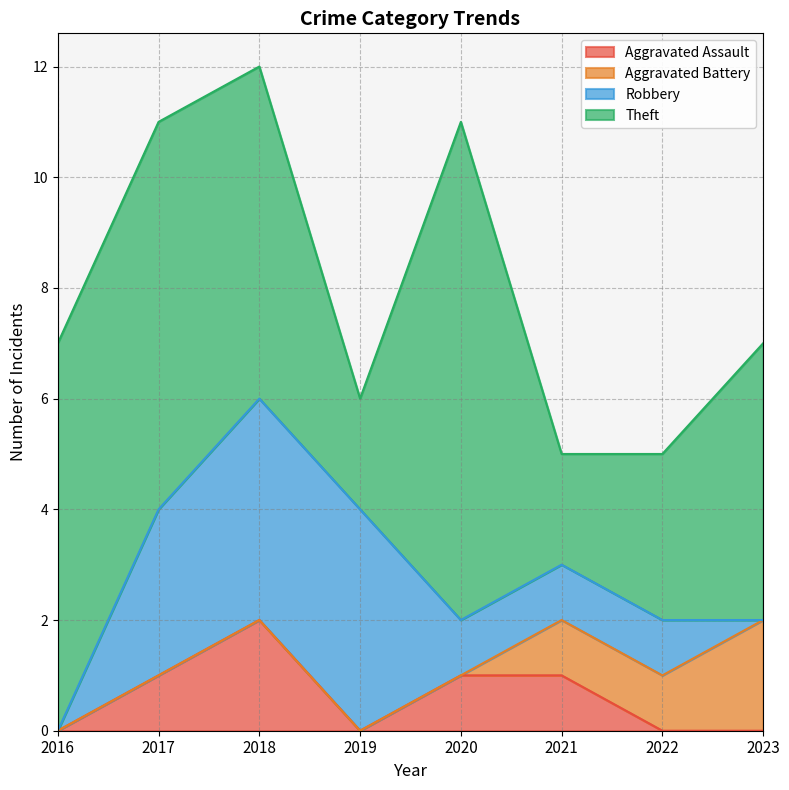

True or false: Robbery and Aggravated Assault cross at least once.

False